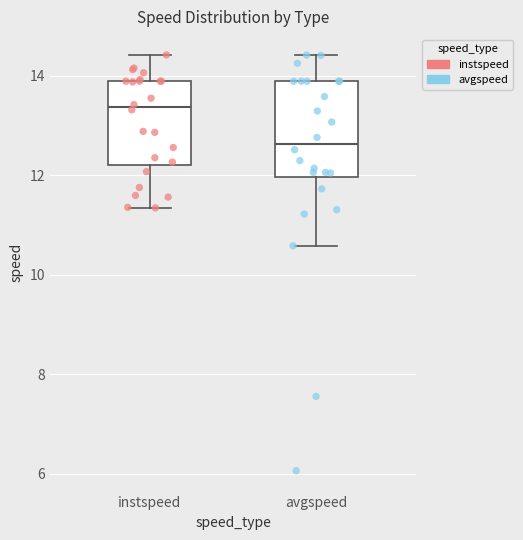

Where is the lower edge of the box for avgspeed on the y-axis? The values are not printed on the chart, so give them approximately, as read against the axis.

12.0